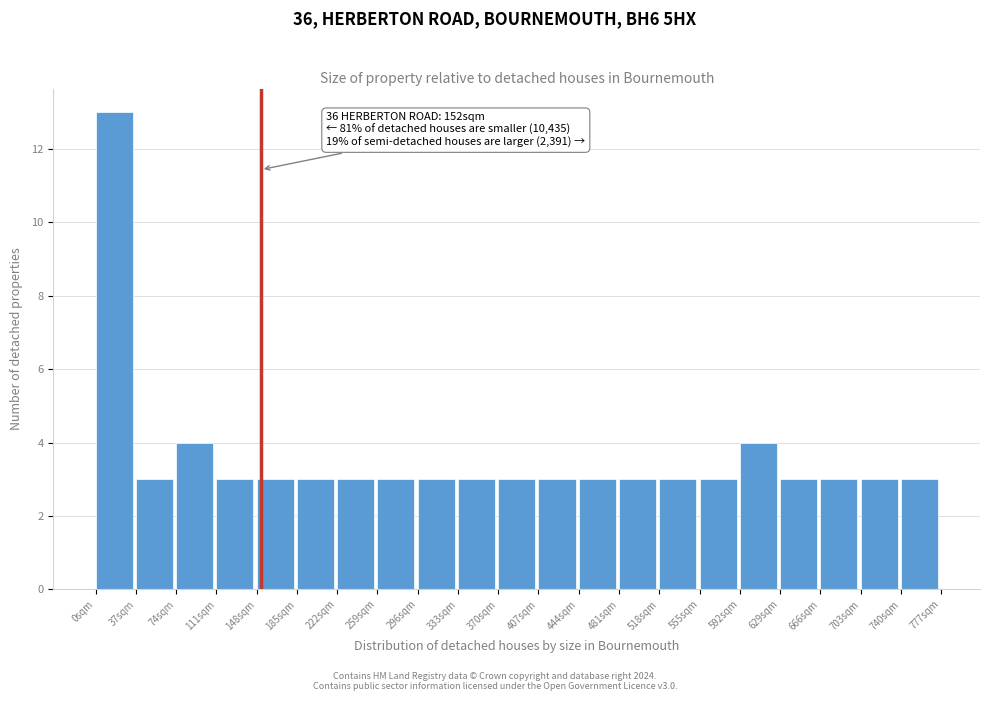

Over which range of the x-axis is the bar tallest?

0 to 37